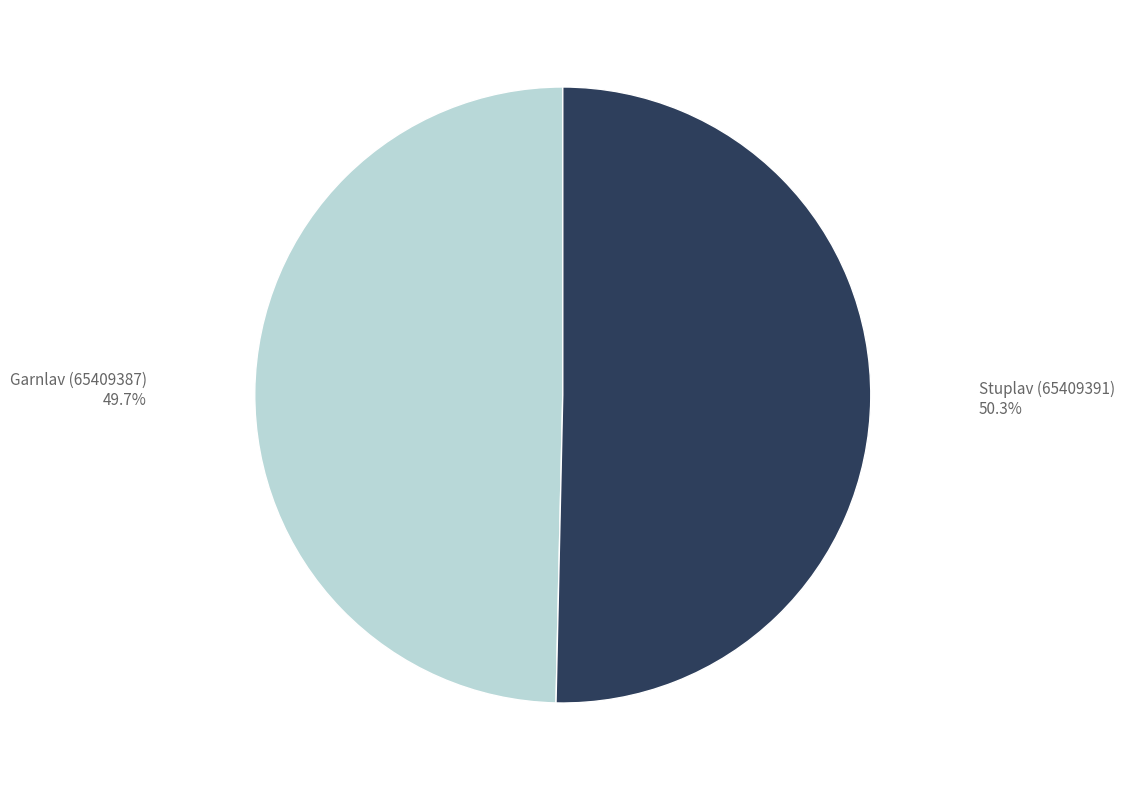

Rank the categories by value from highest to lowest.

Stuplav (65409391), Garnlav (65409387)